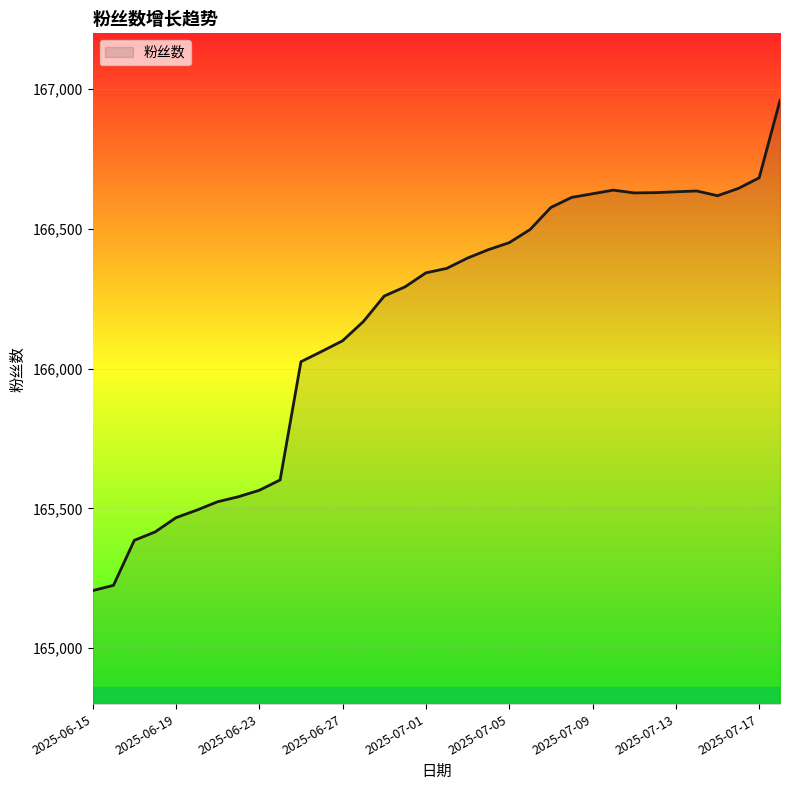

What is the difference between the maximum and minimum values?

1754